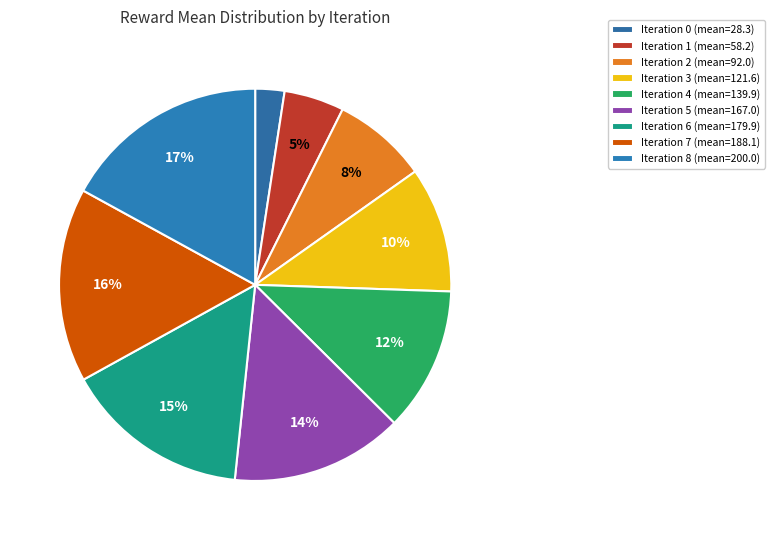

Which category has the biggest portion of the pie?

Iteration 8 (mean=200.0)